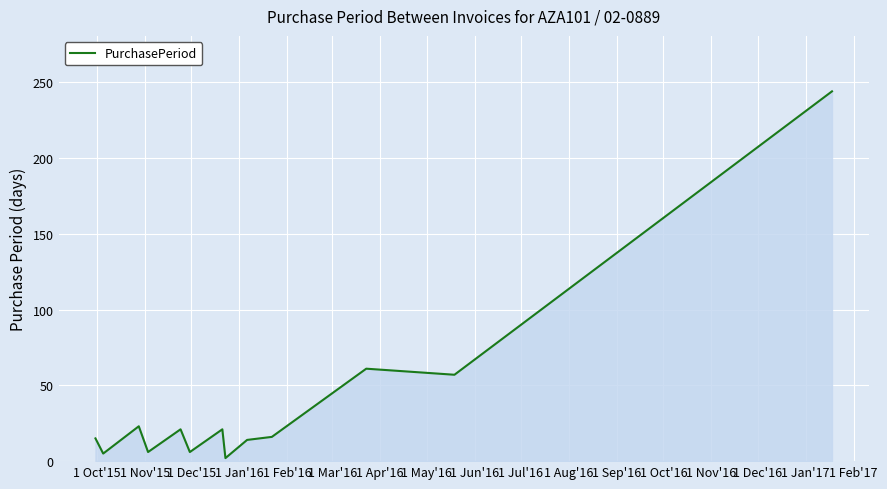

What is the maximum value shown in the chart?

244